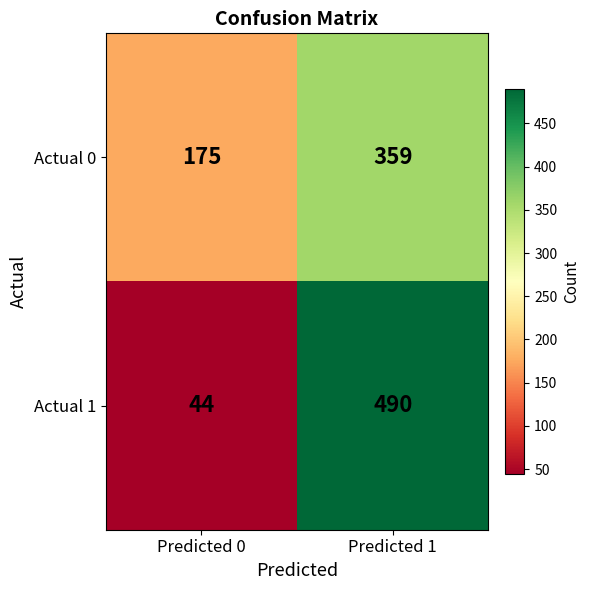

What is the spread (max minus min) of values at Predicted 0?

131